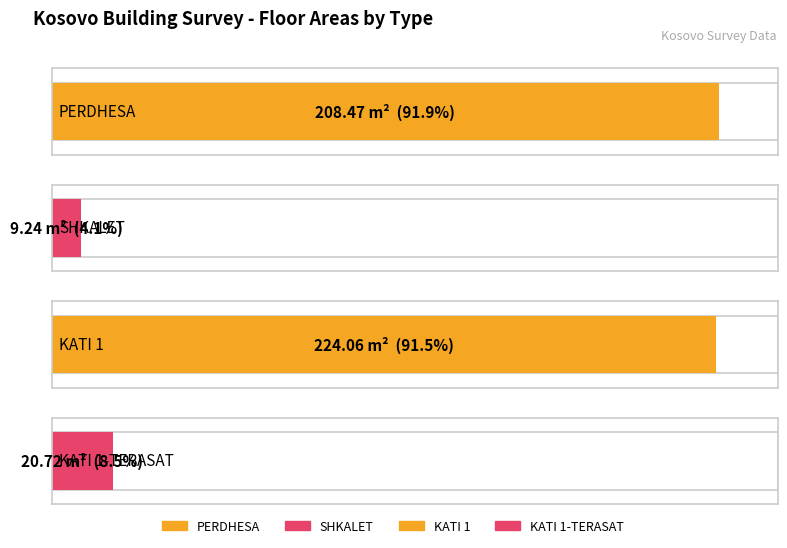

At which label is Siperfaqja_m2 closest to 116?

PERDHESA